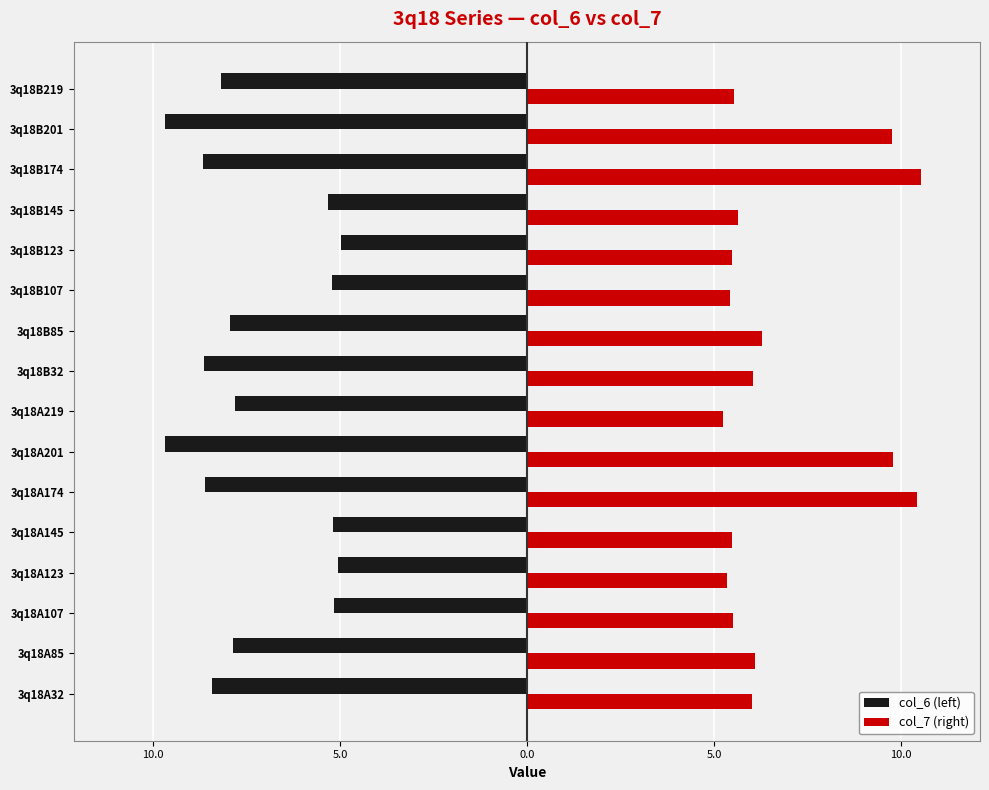

What are all the series names shown in the legend?

col_6 (left), col_7 (right)